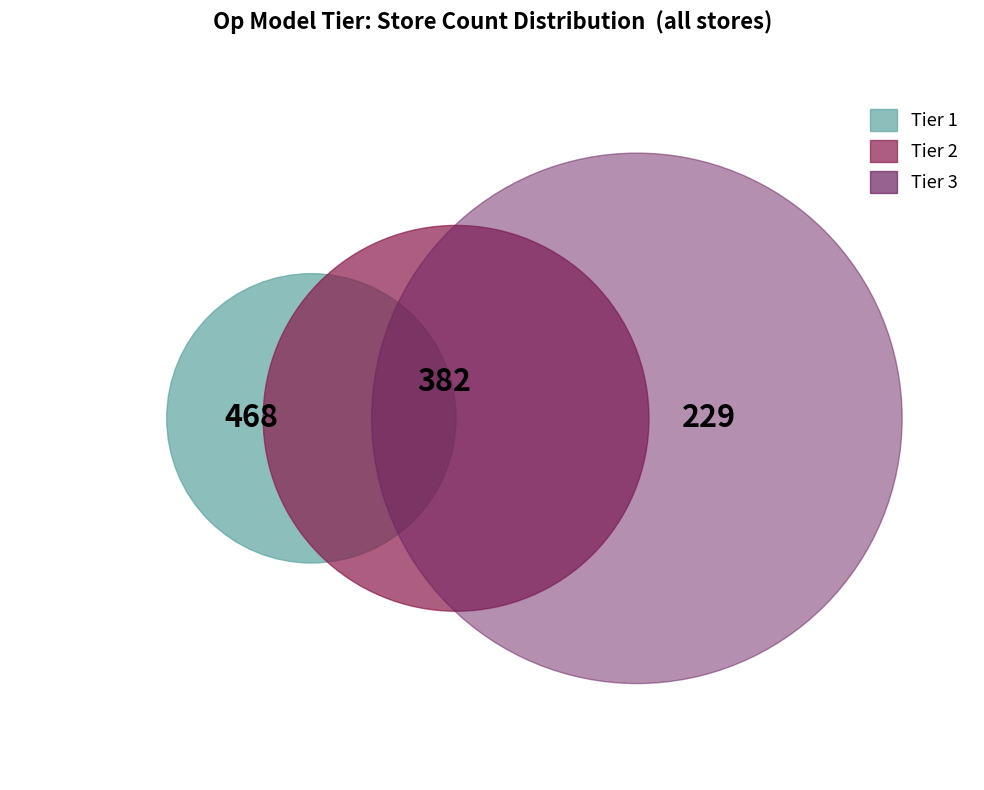

Combined, what portion of the pie is Tier 1 and Tier 2?

50.0%